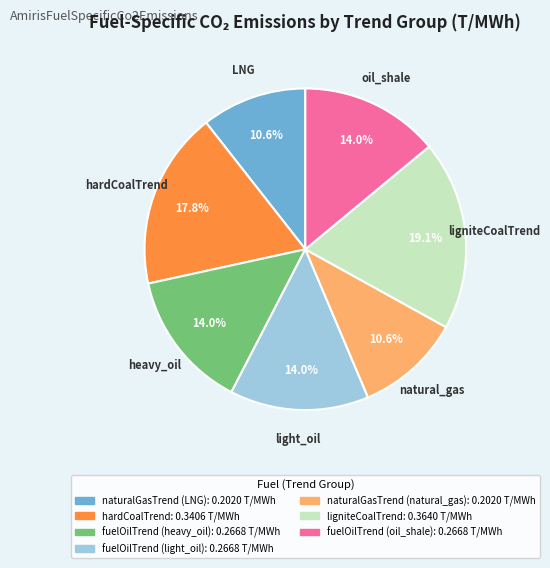

To the nearest percent, what is the combined percentage of fuelOilTrend (heavy_oil) and fuelOilTrend (oil_shale)?

28%